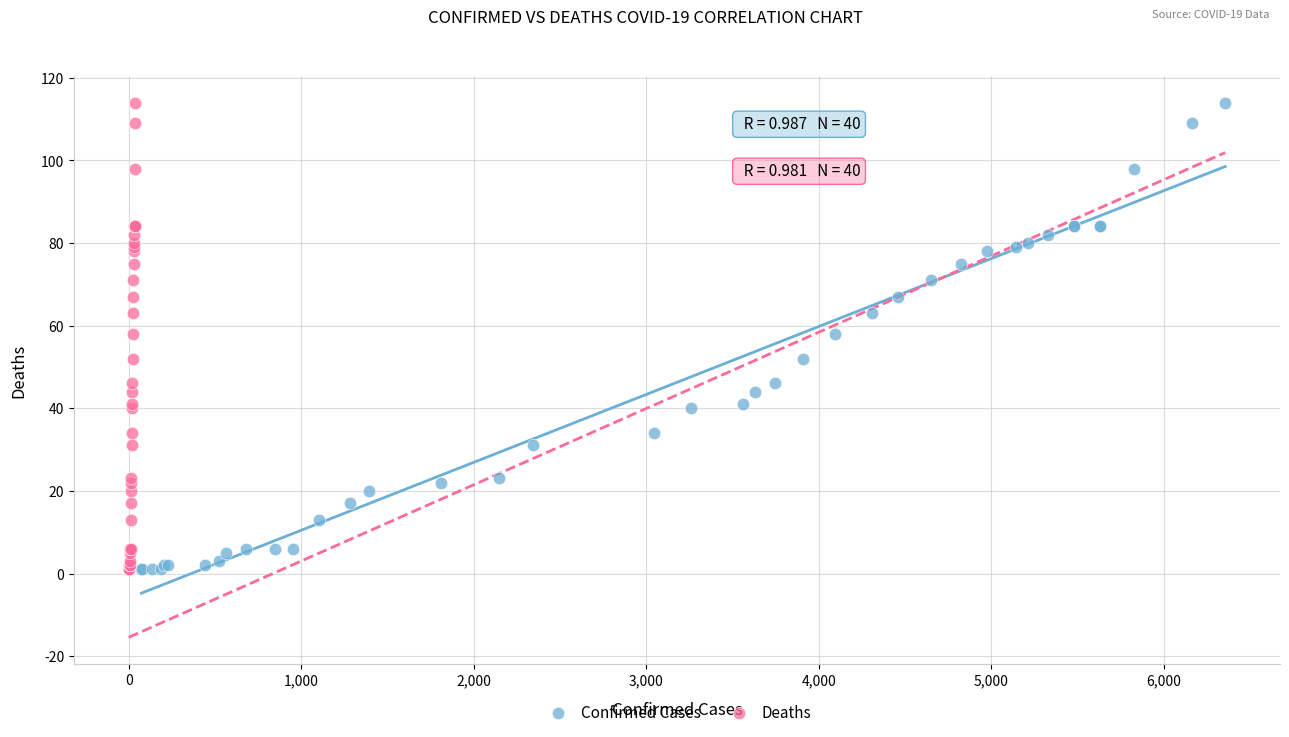

What are all the series names shown in the legend?

Confirmed Cases, Deaths